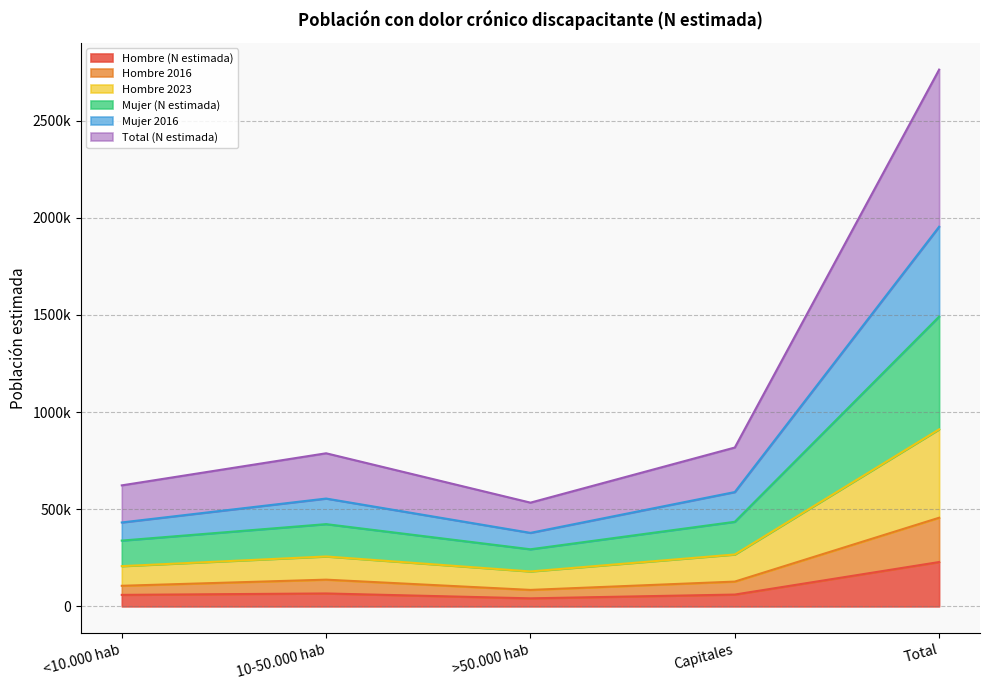

What is the highest value of the Total (N estimada) series?

2762449